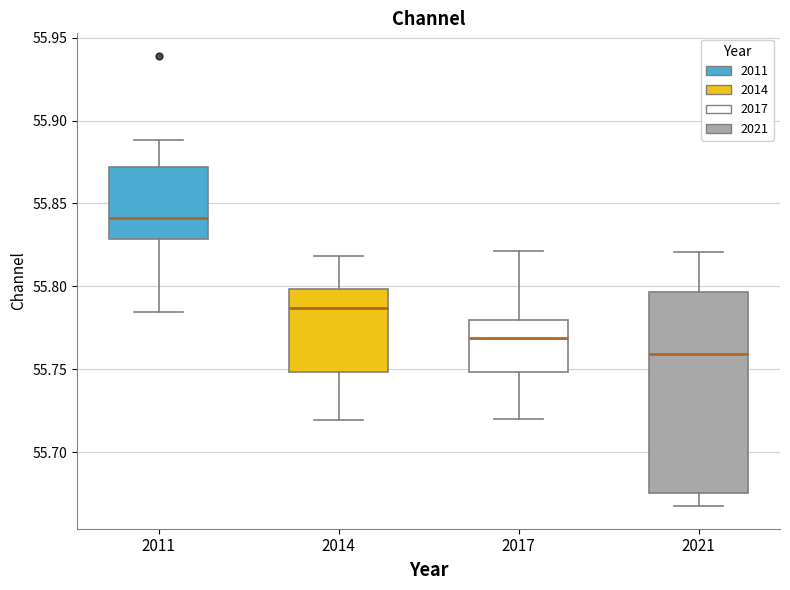

Which box is the tallest, from its lower edge to its upper edge?

2021